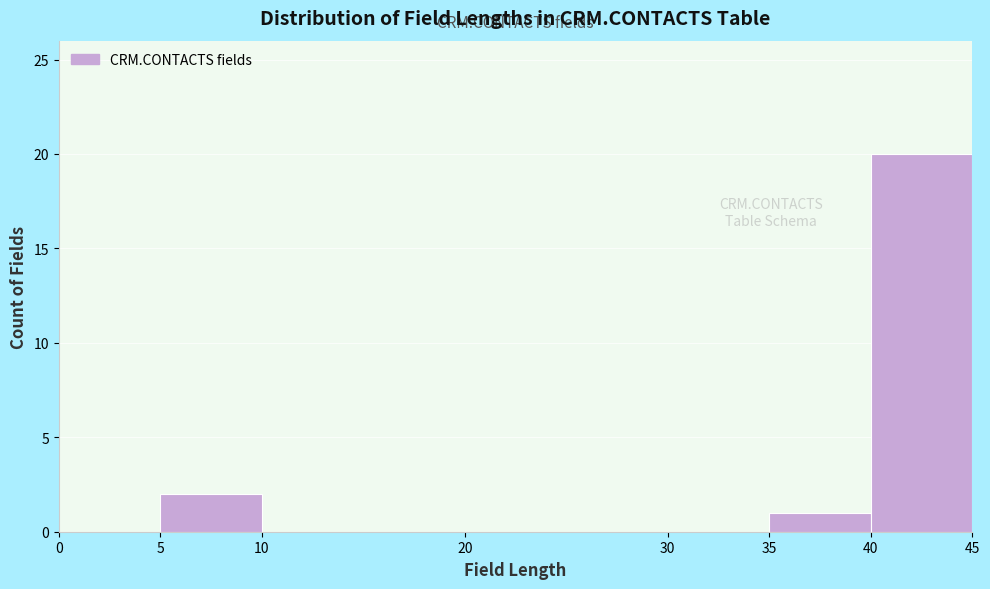

Reading left to right, transcribe this chart: for each bar, give the range it covers on the x-axis and its height. The values are not printed on the chart, so give them approximately, as read against the axis.

0 to 5: 0
5 to 10: 2
10 to 20: 0
20 to 30: 0
30 to 35: 0
35 to 40: 1
40 to 45: 20